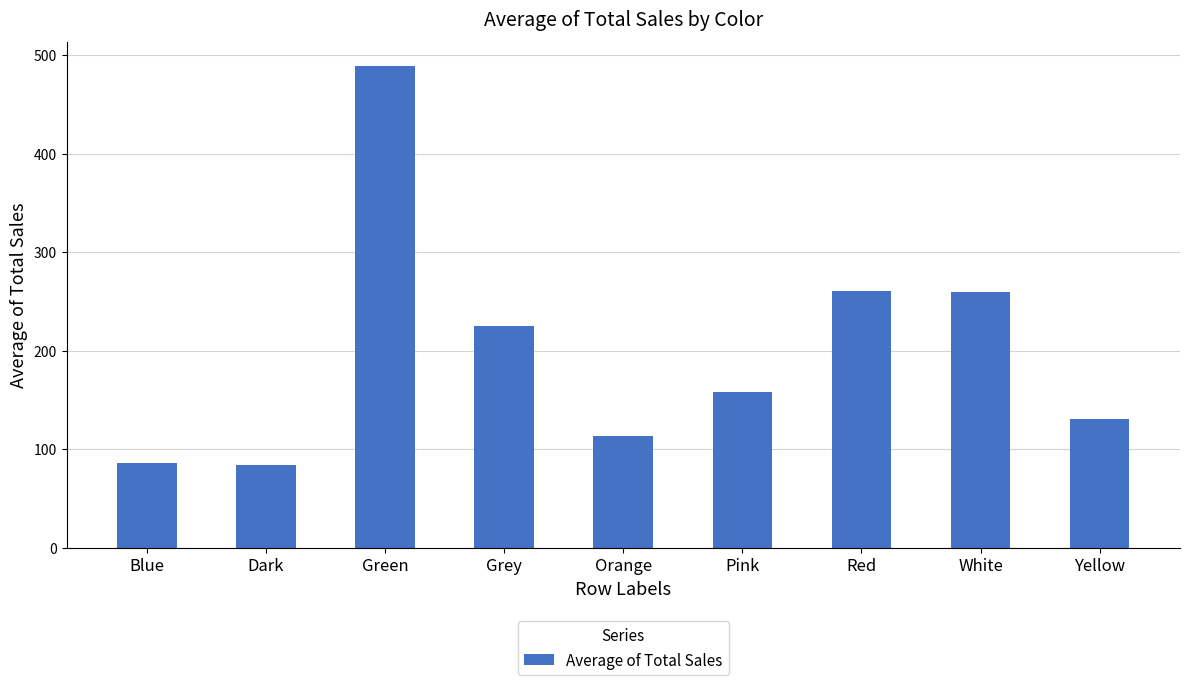

Approximately how many times larger is the value at Orange compared to Pink?

0.7